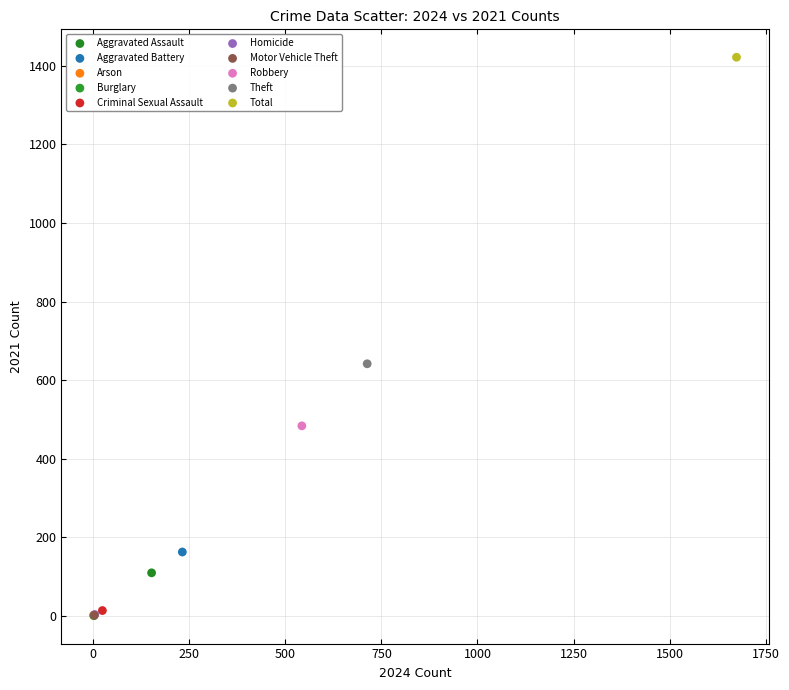

What are all the series names shown in the legend?

Aggravated Assault, Aggravated Battery, Arson, Burglary, Criminal Sexual Assault, Homicide, Motor Vehicle Theft, Robbery, Theft, Total